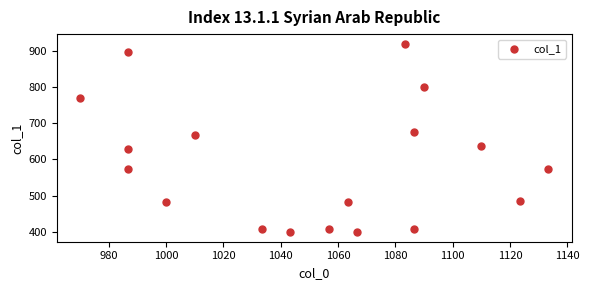

What is the range of X values (max minus min)?

163.3